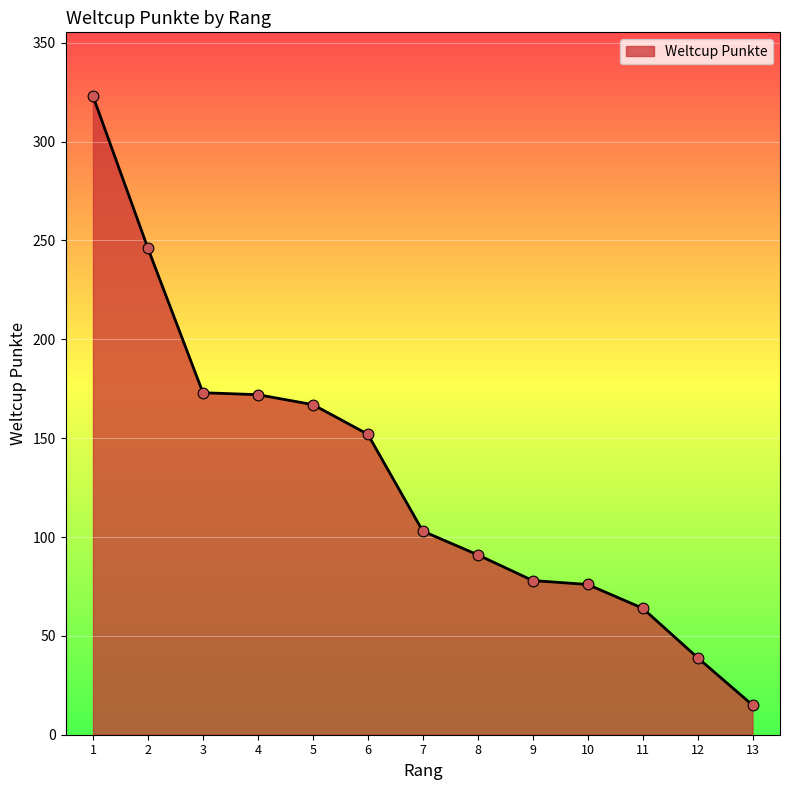

Between 3 and 12, which is larger?

3